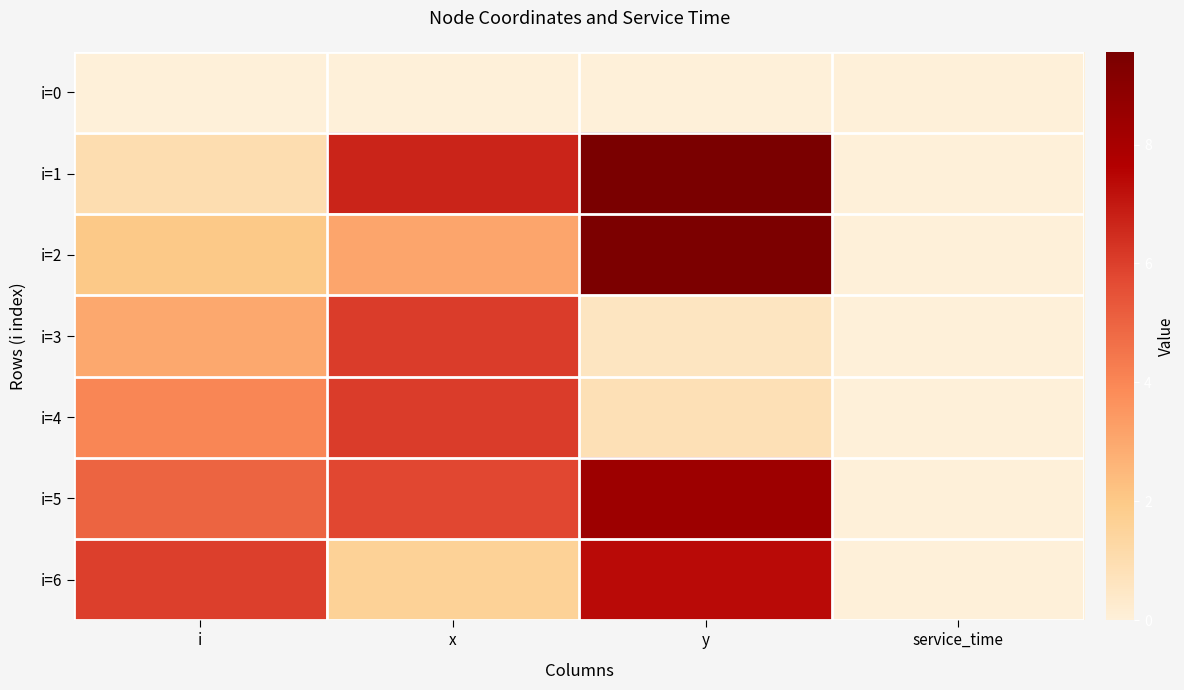

Rank the series by their maximum value, from highest to lowest.

i=1, i=2, i=5, i=6, i=4, i=3, i=0